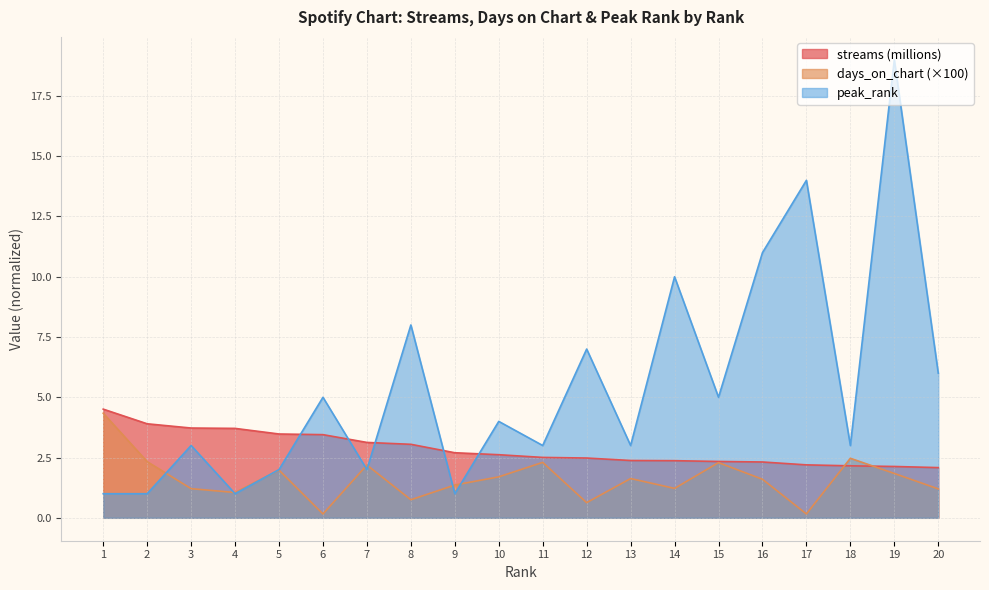

Count the number of categories in the chart.

20